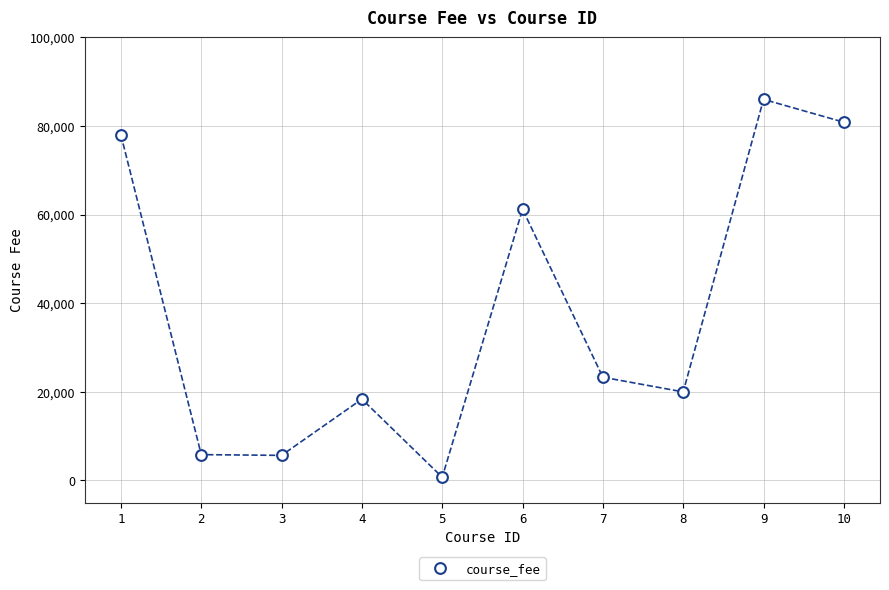

What is the range of X values (max minus min)?

9